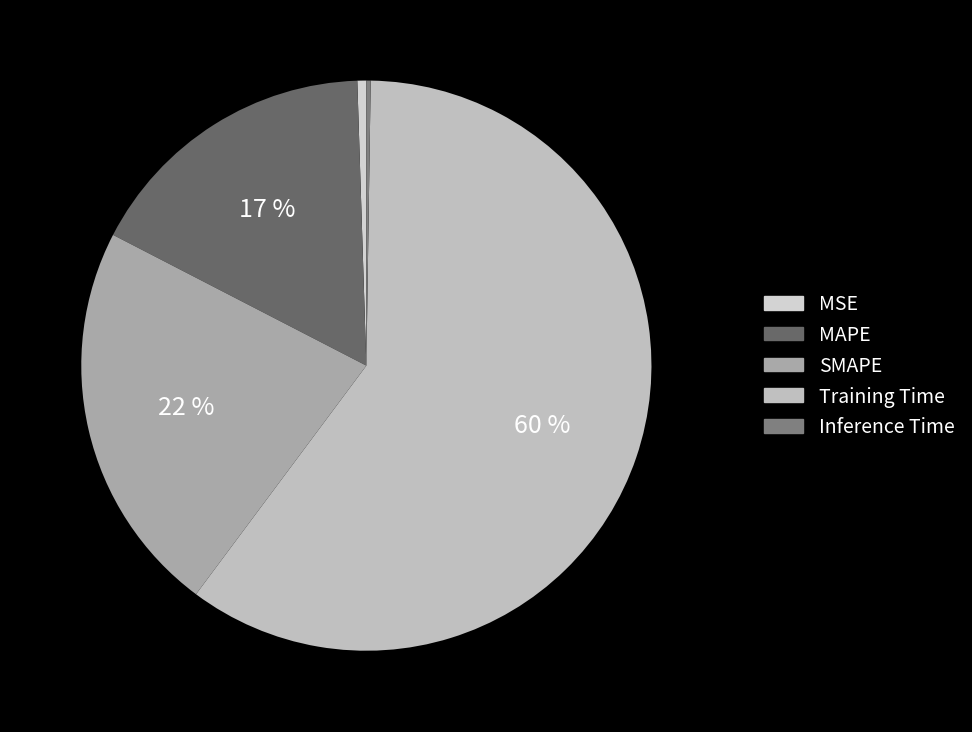

True or false: MAPE accounts for 5% of the total.

False